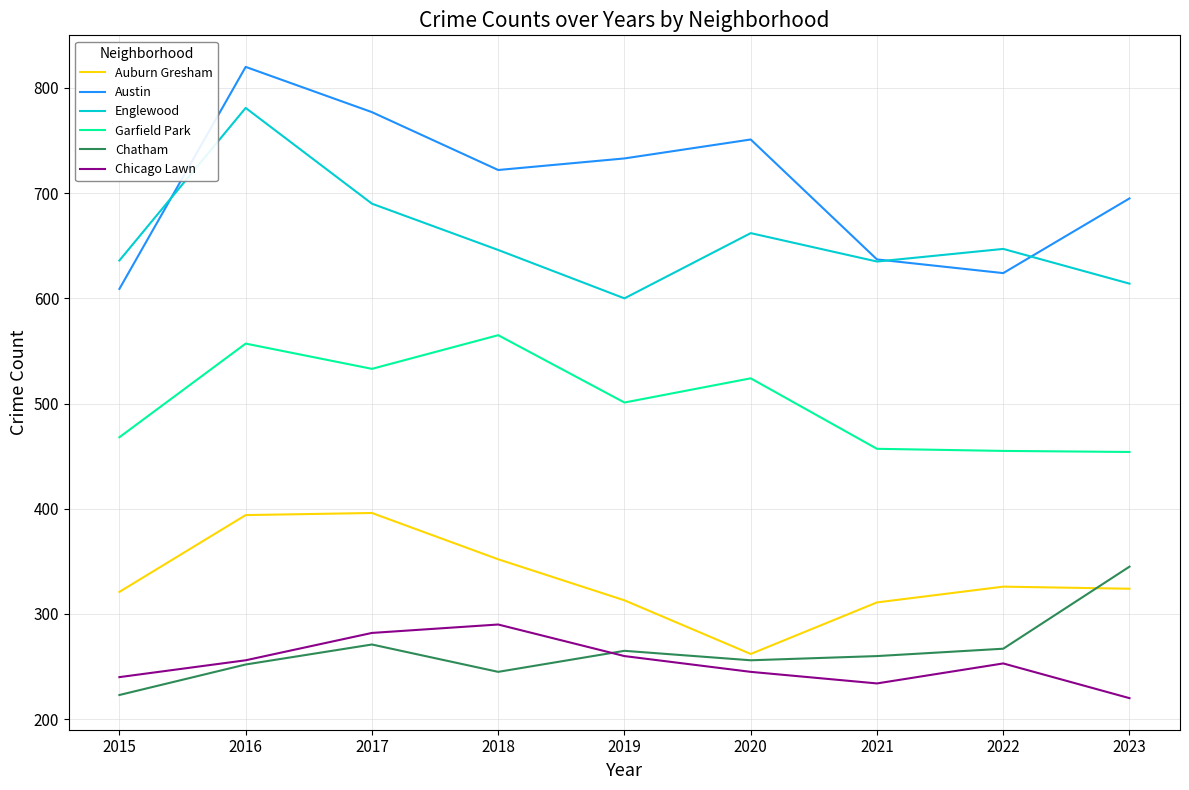

What is the average value of the Chicago Lawn series?

253